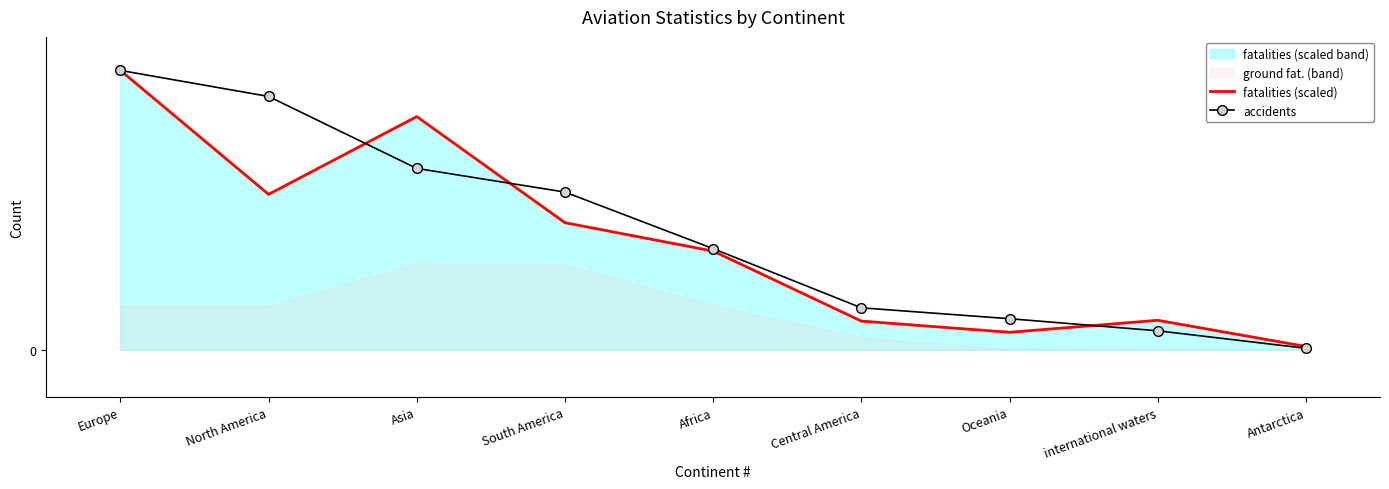

The value of accidents at Central America is 177.0. True or false?

True